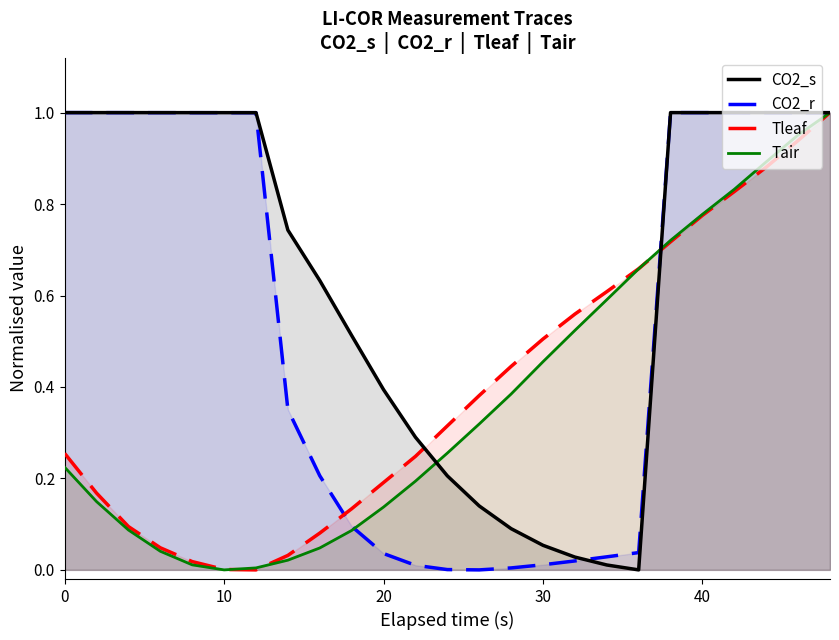

Which series has the largest total across all categories?

CO2_s